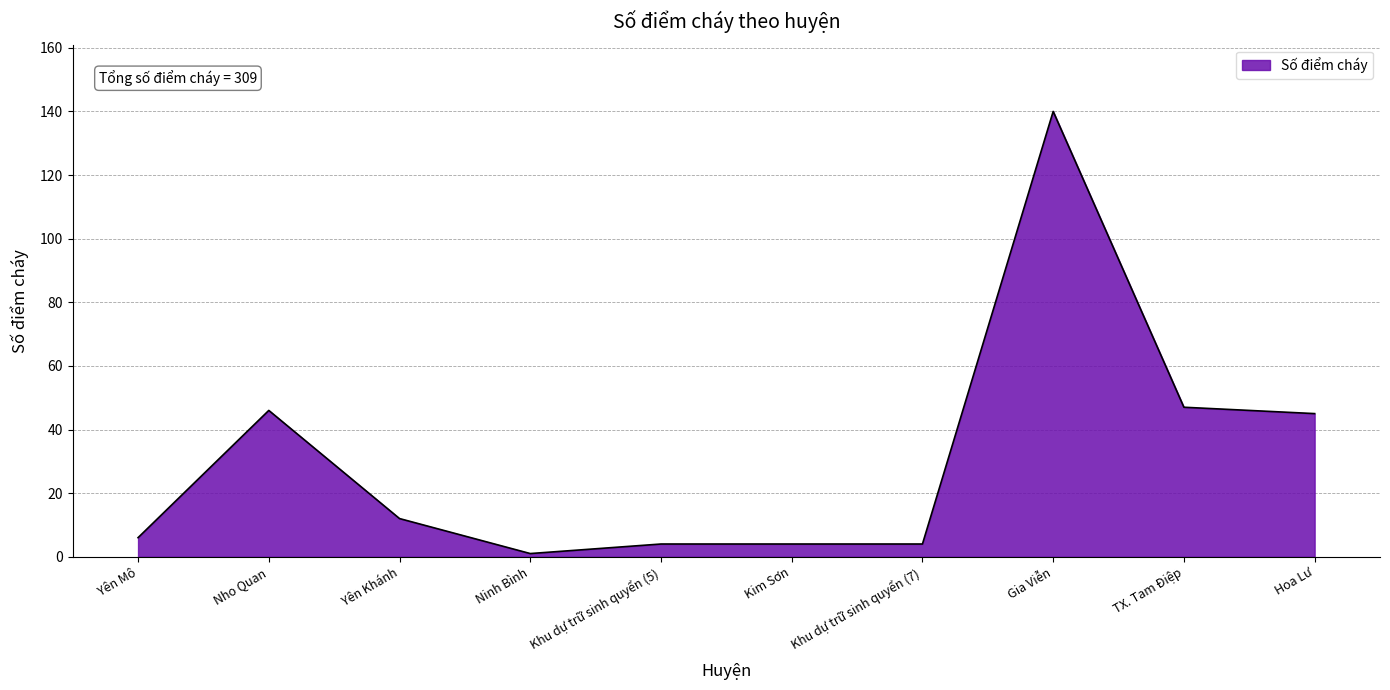

At which category does the chart reach its minimum across all series?

Ninh Bình